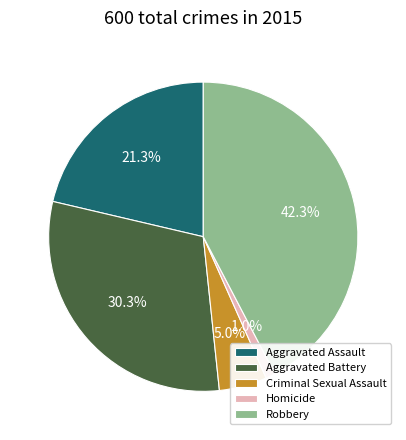

Which category has the smallest portion of the pie?

Homicide